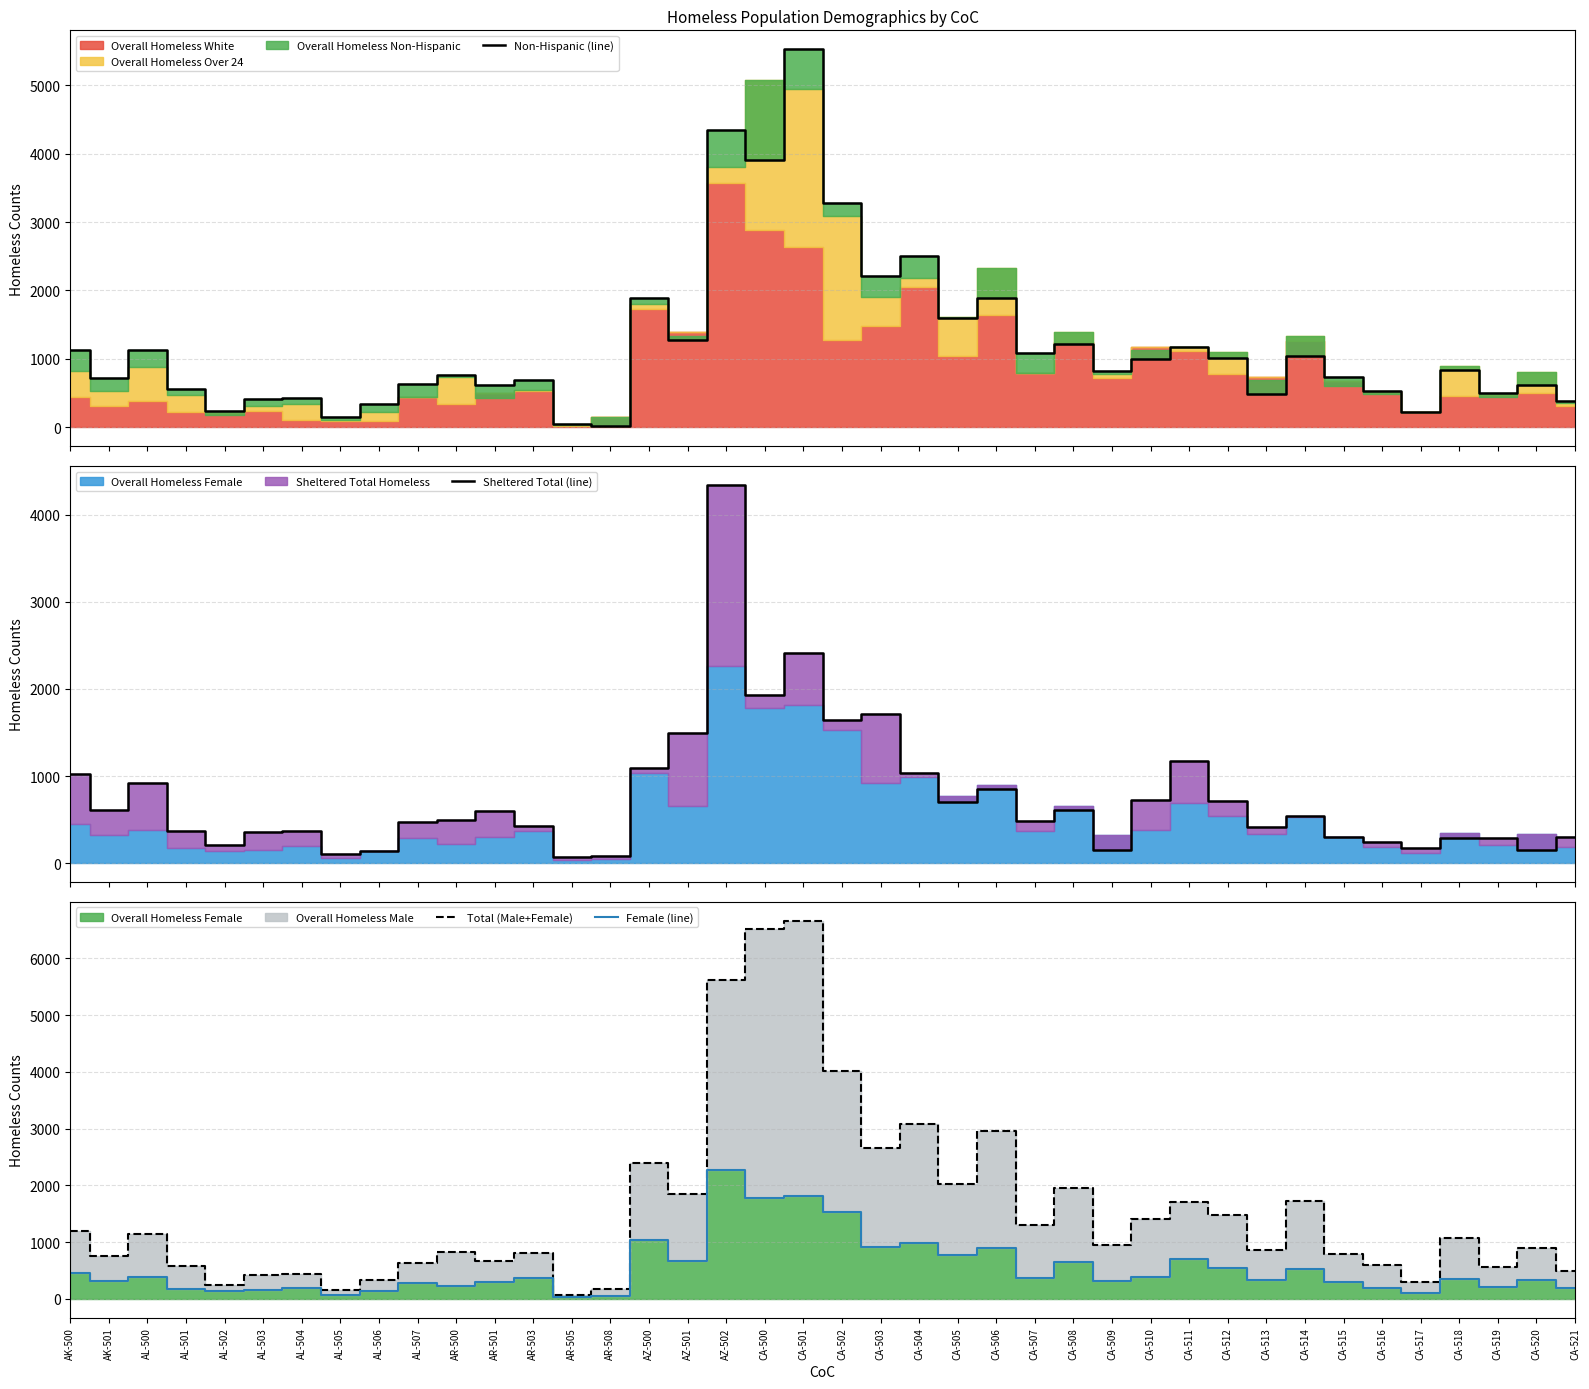

At which category does Female (line) reach its first local valley?

AK-501